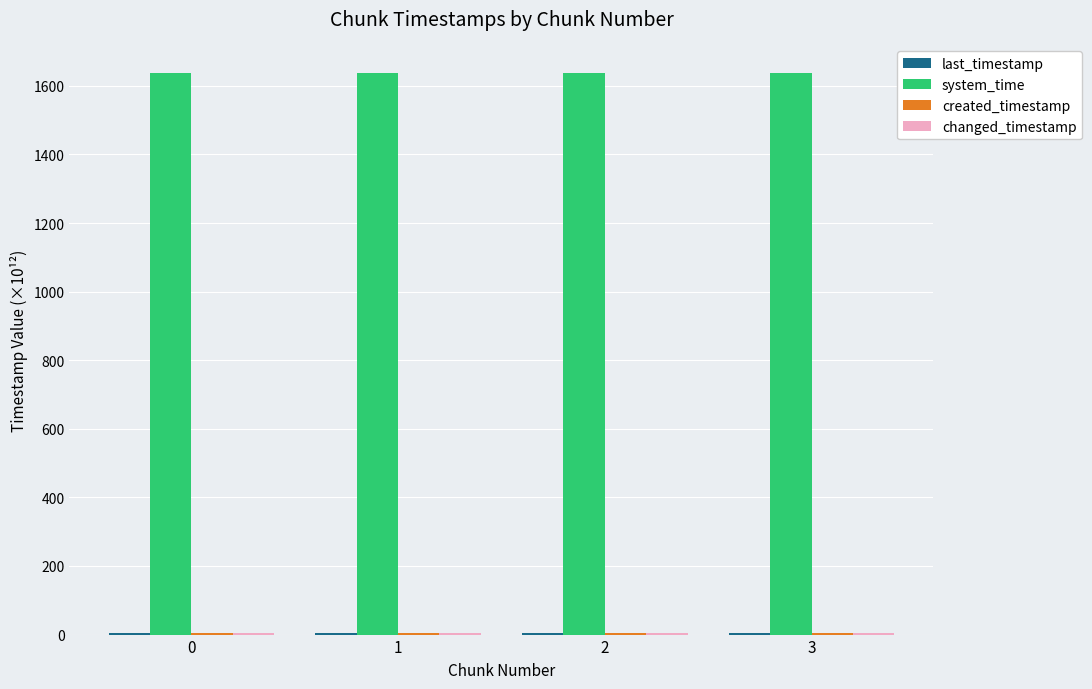

Does the chart contain stacked bars?

No